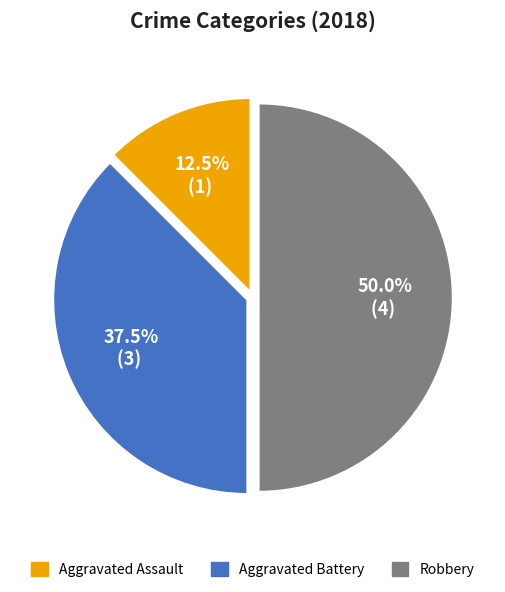

Does Aggravated Battery account for over 50% of the chart?

No